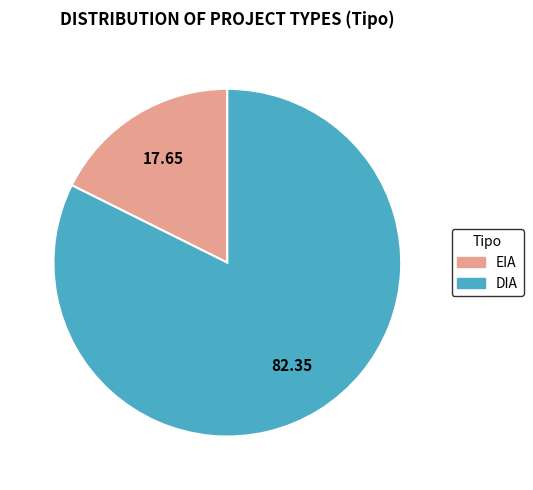

Which slice is the smallest?

EIA